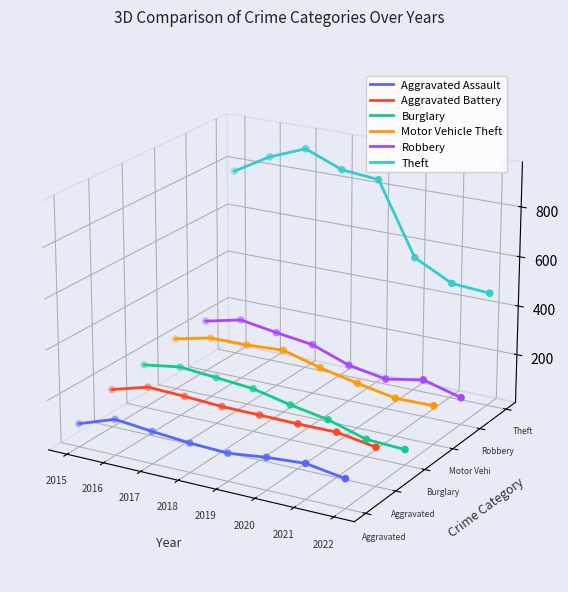

What are all the series names shown in the legend?

Aggravated Assault, Aggravated Battery, Burglary, Motor Vehicle Theft, Robbery, Theft